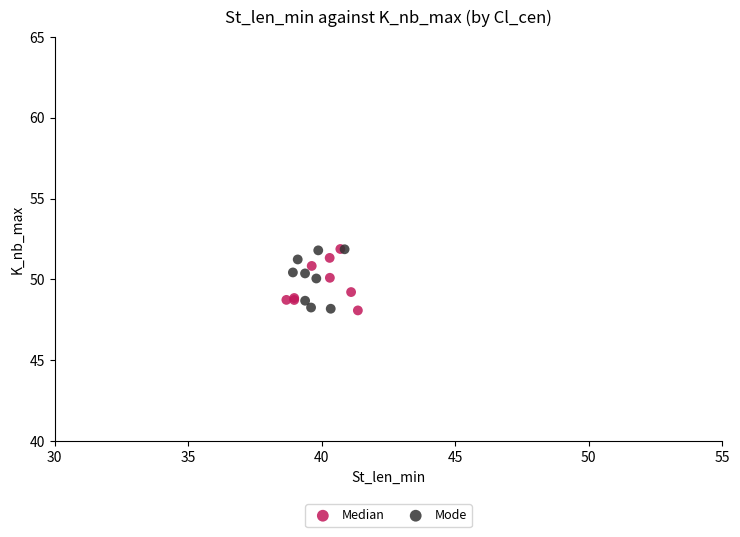

What are all the series names shown in the legend?

Median, Mode